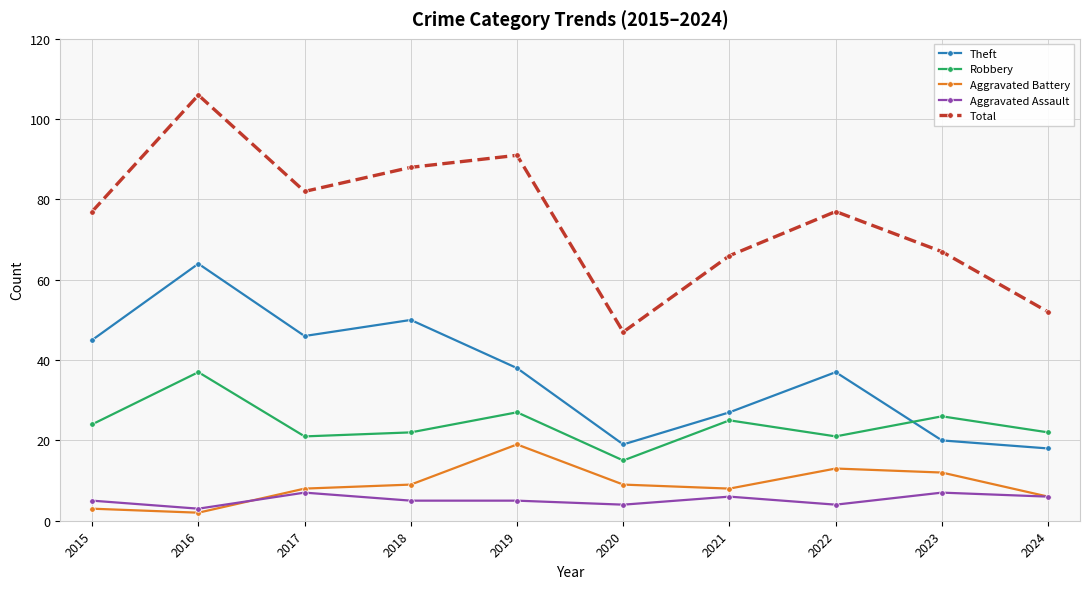

True or false: Aggravated Battery and Total intersect in this chart.

False